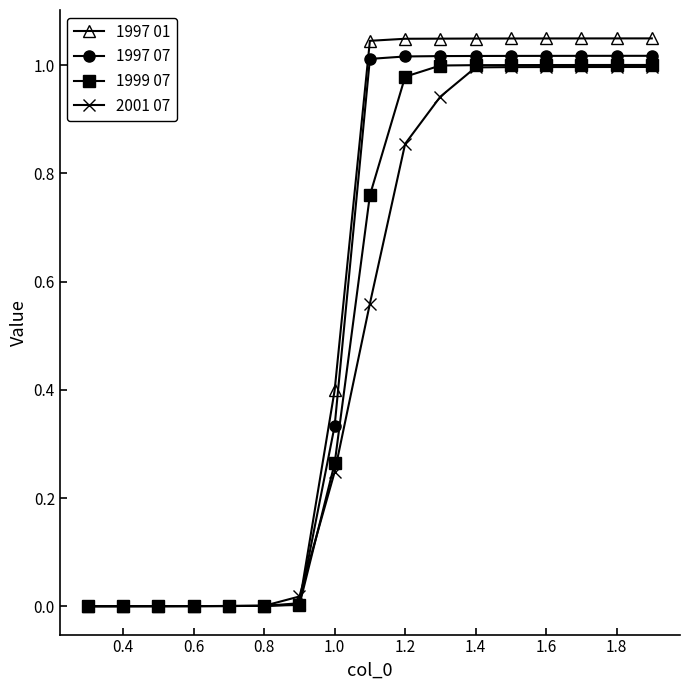

How many data points in 1997 01 are less than 1?

8